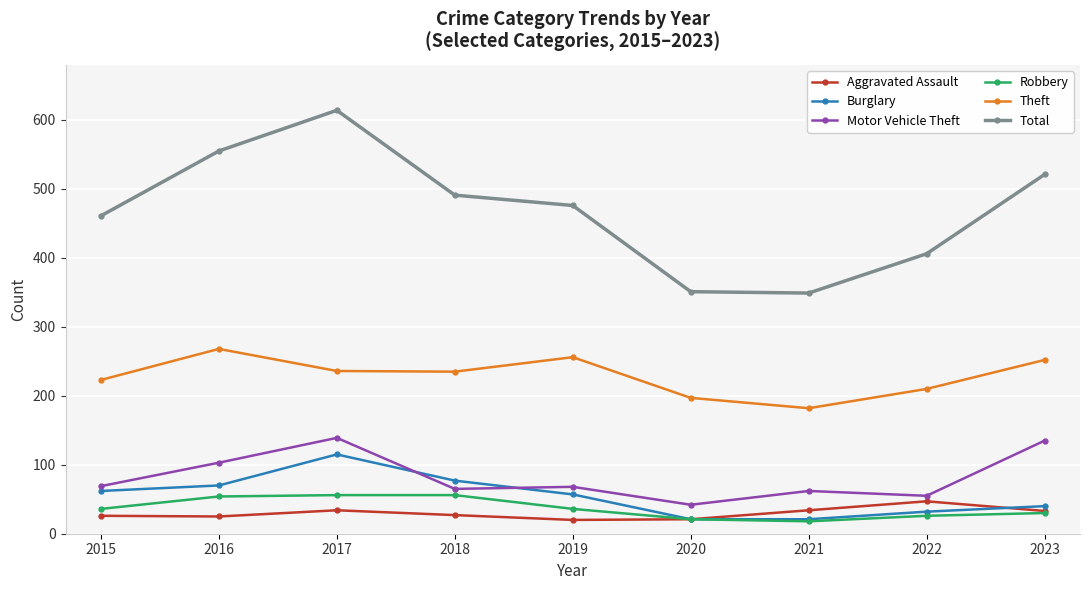

What is the spread (max minus min) of values at 2021?

331